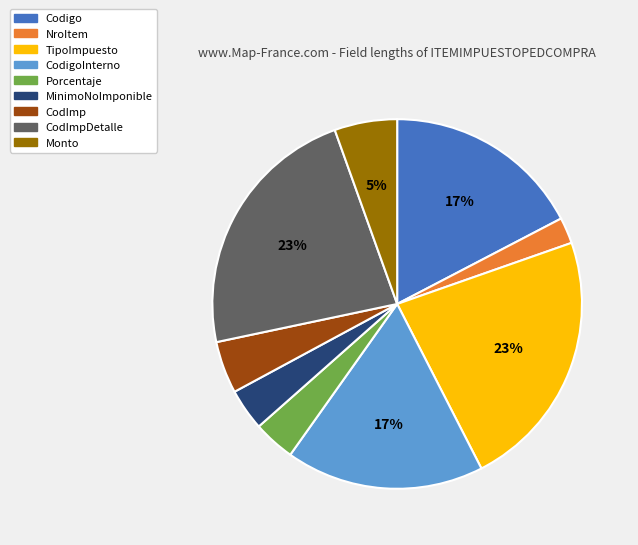

Which category has the smallest portion of the pie?

NroItem